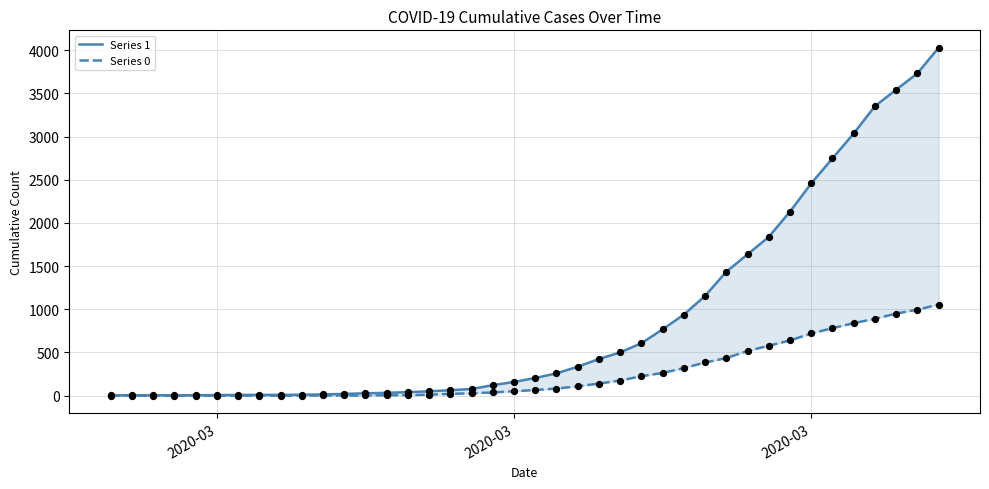

Which series contains the highest Y value?

Series 1